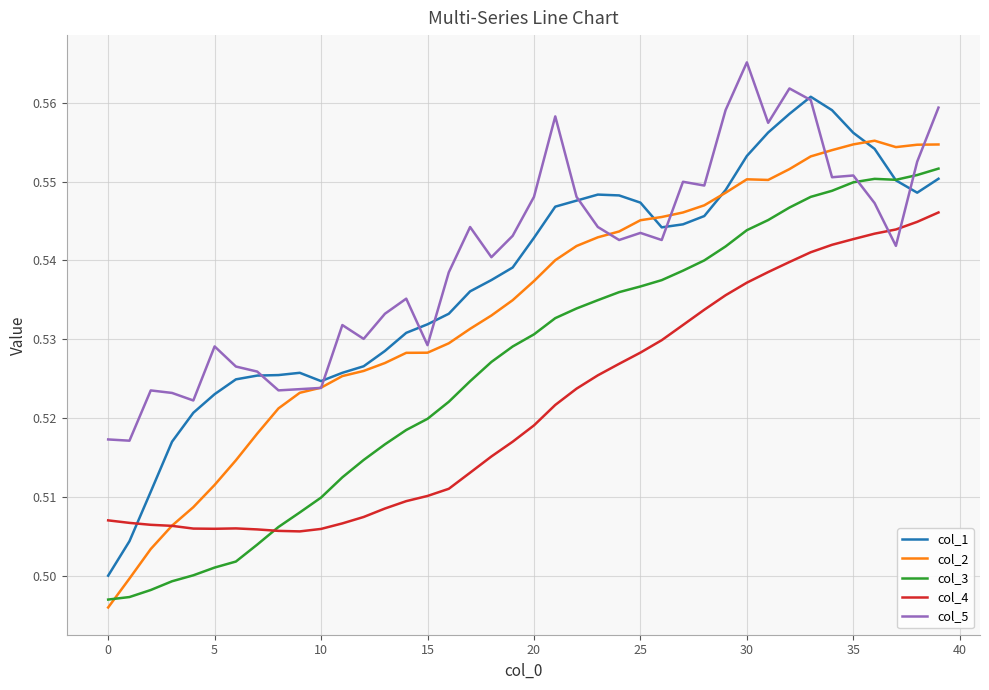

List the series in order of their peak value, lowest first.

col_4, col_3, col_2, col_1, col_5